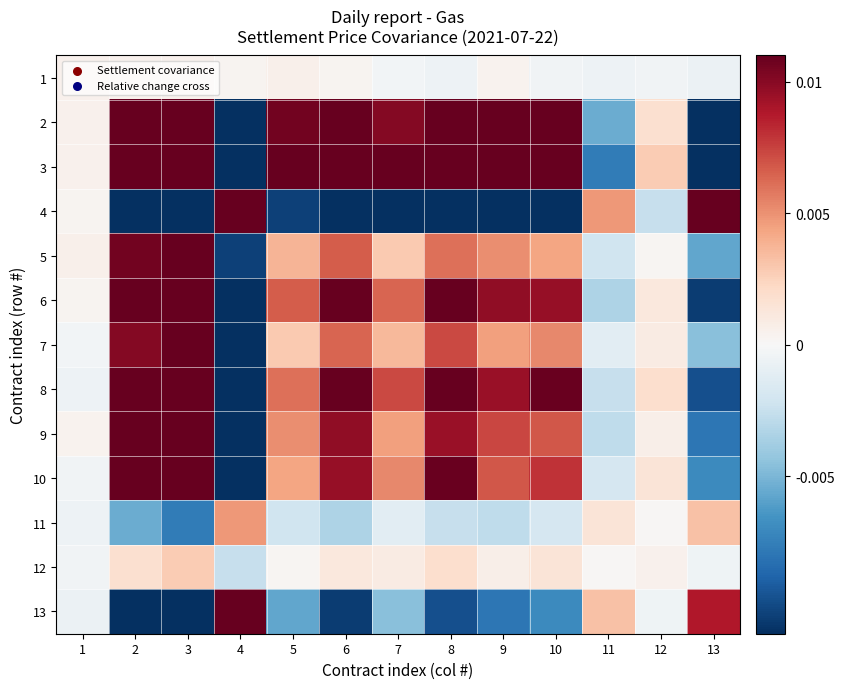

Reading left to right, what are all the values shown in this chart?

1: 1=0.0	2=0.0	3=0.0	4=0.0	5=0.0	6=0.0	7=-0.0	8=-0.0	9=0.0	10=-0.0	11=-0.0	12=-0.0	13=-0.0
2: 1=0.0	2=0.0	3=0.0	4=-0.0	5=0.0	6=0.0	7=0.0	8=0.0	9=0.0	10=0.0	11=-0.0	12=0.0	13=-0.0
3: 1=0.0	2=0.0	3=0.1	4=-0.1	5=0.0	6=0.0	7=0.0	8=0.0	9=0.0	10=0.0	11=-0.0	12=0.0	13=-0.0
4: 1=0.0	2=-0.0	3=-0.1	4=0.0	5=-0.0	6=-0.0	7=-0.0	8=-0.0	9=-0.0	10=-0.0	11=0.0	12=-0.0	13=0.0
5: 1=0.0	2=0.0	3=0.0	4=-0.0	5=0.0	6=0.0	7=0.0	8=0.0	9=0.0	10=0.0	11=-0.0	12=0.0	13=-0.0
6: 1=0.0	2=0.0	3=0.0	4=-0.0	5=0.0	6=0.0	7=0.0	8=0.0	9=0.0	10=0.0	11=-0.0	12=0.0	13=-0.0
7: 1=-0.0	2=0.0	3=0.0	4=-0.0	5=0.0	6=0.0	7=0.0	8=0.0	9=0.0	10=0.0	11=-0.0	12=0.0	13=-0.0
8: 1=-0.0	2=0.0	3=0.0	4=-0.0	5=0.0	6=0.0	7=0.0	8=0.0	9=0.0	10=0.0	11=-0.0	12=0.0	13=-0.0
9: 1=0.0	2=0.0	3=0.0	4=-0.0	5=0.0	6=0.0	7=0.0	8=0.0	9=0.0	10=0.0	11=-0.0	12=0.0	13=-0.0
10: 1=-0.0	2=0.0	3=0.0	4=-0.0	5=0.0	6=0.0	7=0.0	8=0.0	9=0.0	10=0.0	11=-0.0	12=0.0	13=-0.0
11: 1=-0.0	2=-0.0	3=-0.0	4=0.0	5=-0.0	6=-0.0	7=-0.0	8=-0.0	9=-0.0	10=-0.0	11=0.0	12=0.0	13=0.0
12: 1=-0.0	2=0.0	3=0.0	4=-0.0	5=0.0	6=0.0	7=0.0	8=0.0	9=0.0	10=0.0	11=0.0	12=0.0	13=-0.0
13: 1=-0.0	2=-0.0	3=-0.0	4=0.0	5=-0.0	6=-0.0	7=-0.0	8=-0.0	9=-0.0	10=-0.0	11=0.0	12=-0.0	13=0.0